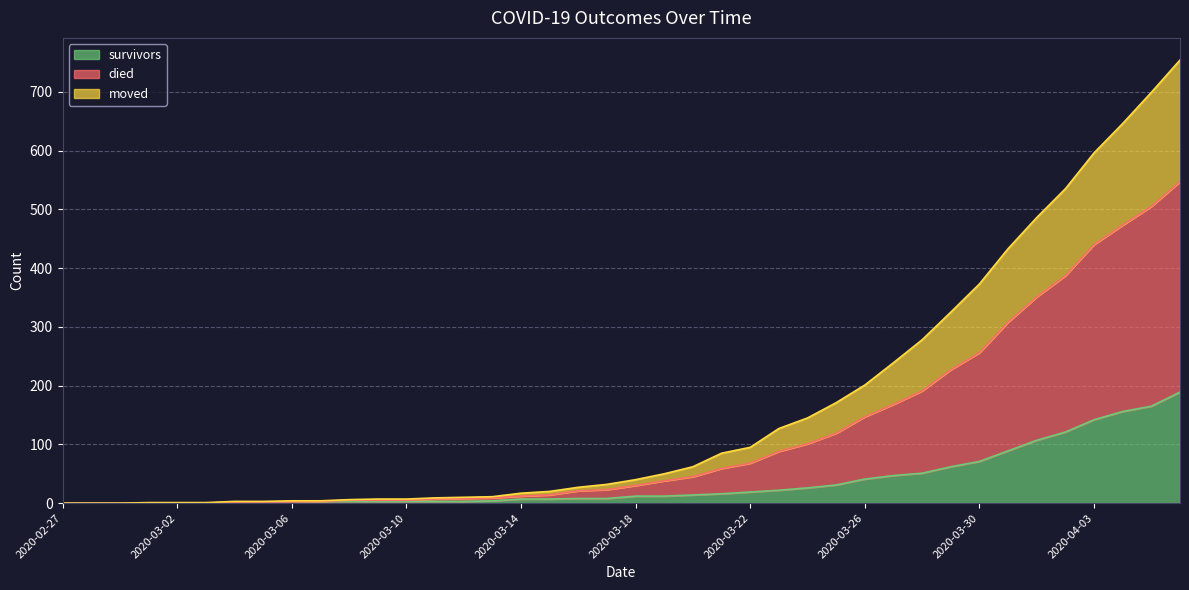

True or false: survivors and died cross at least once.

False